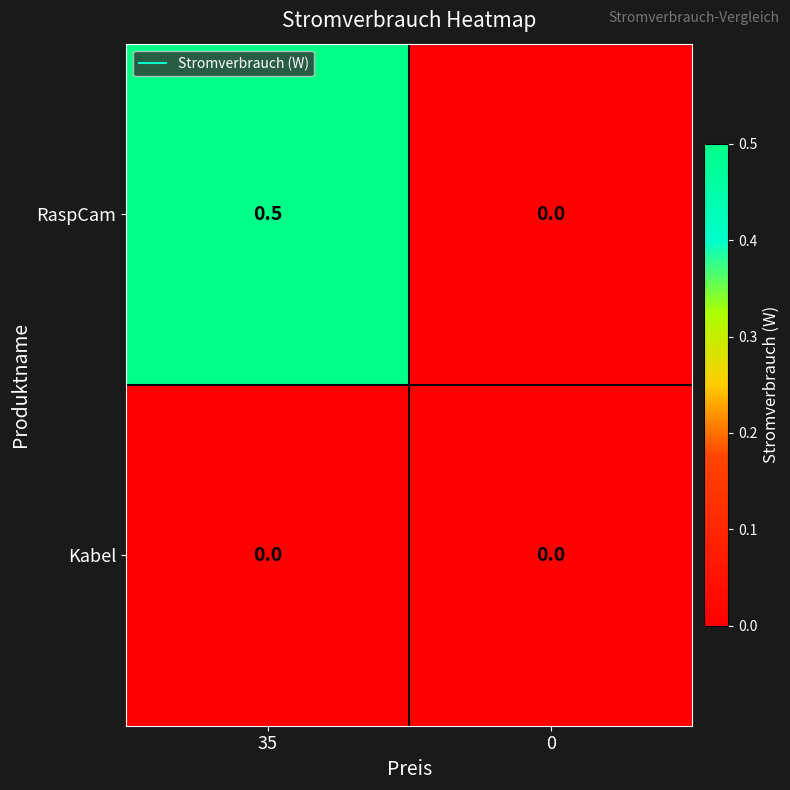

How many data points does each series have?

2